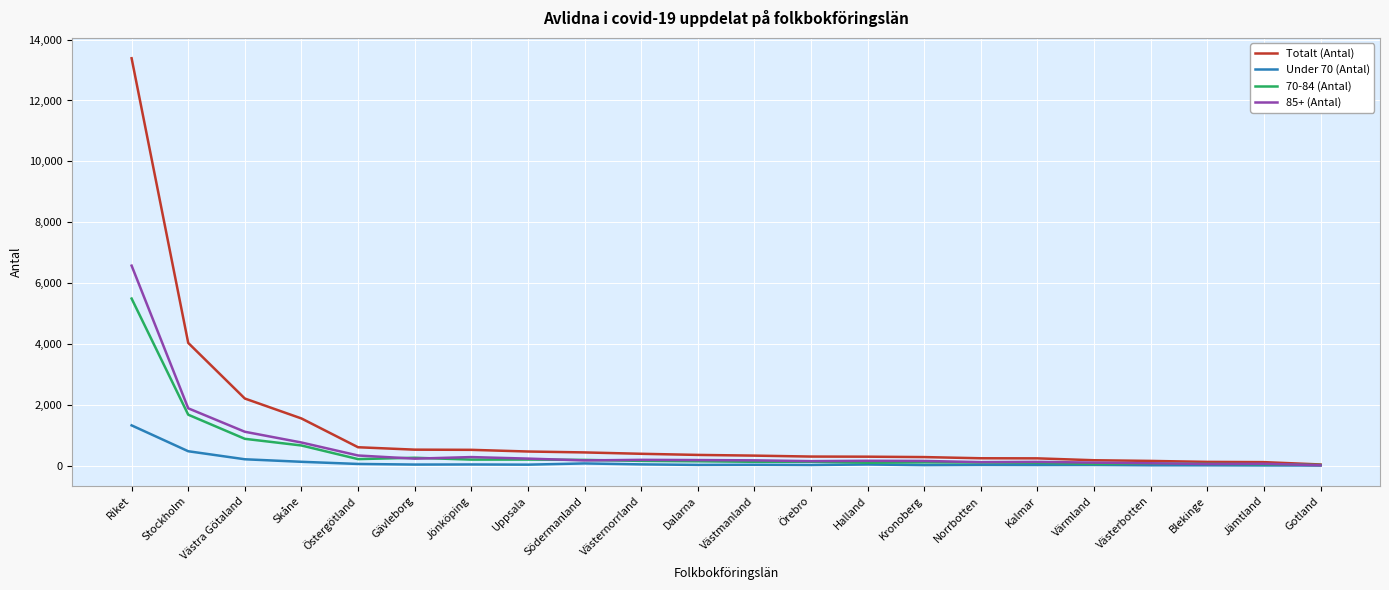

True or false: Totalt (Antal) has a value of 353 at Dalarna.

True